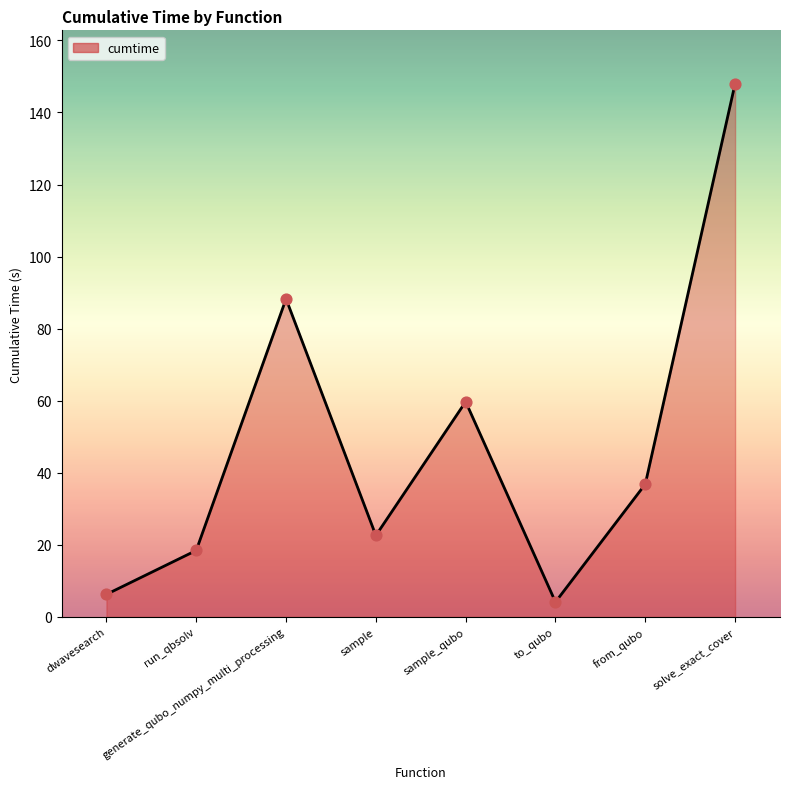

What is the change in value from sample to sample_qubo?

+37.1